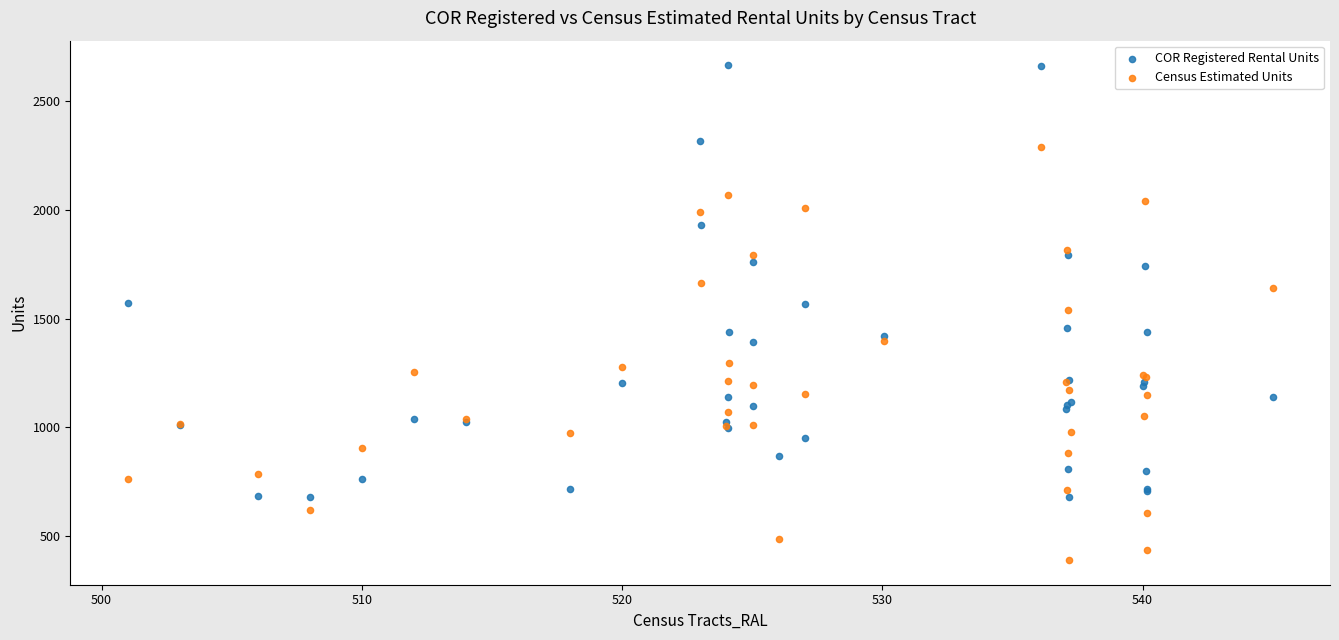

Which series has the largest Y range (max minus min)?

COR Registered Rental Units